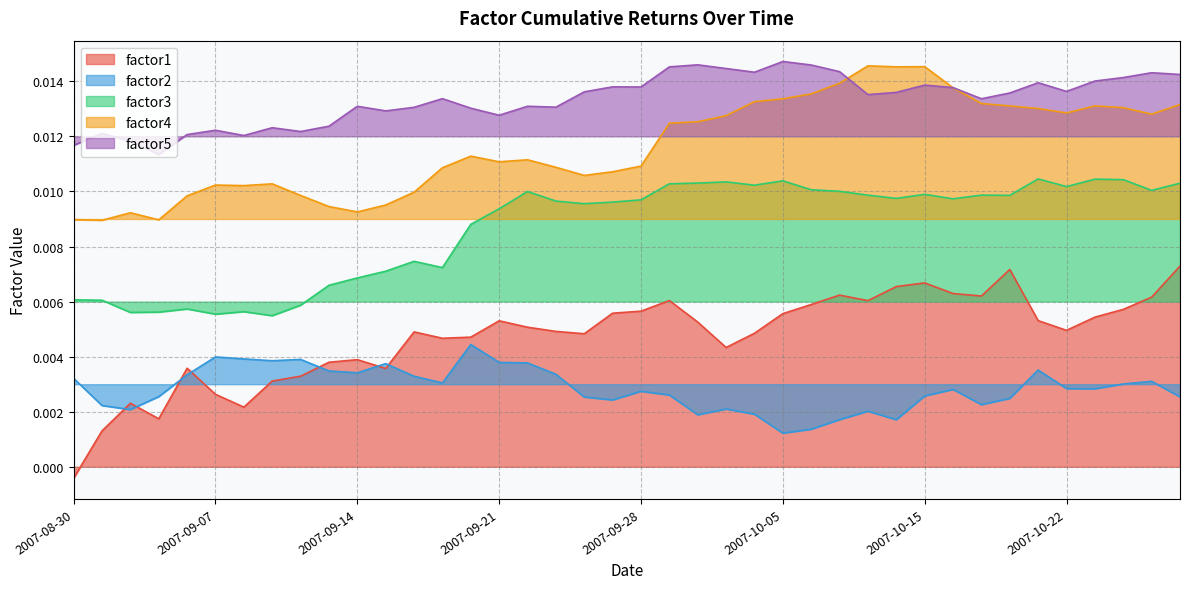

What position from the right is 2007-10-17?

8